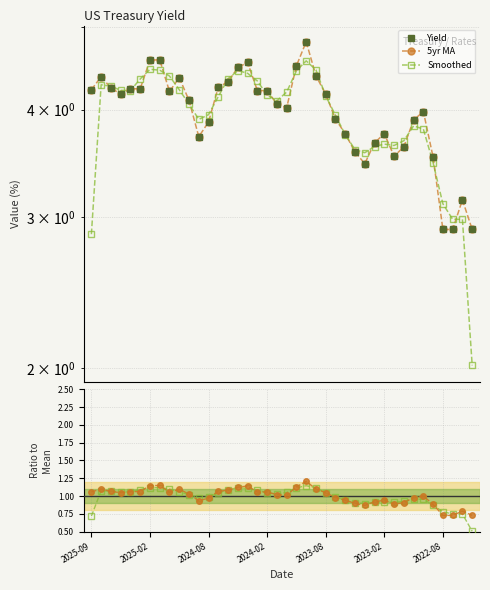

Between 9 and 2024-02, which is larger?

9